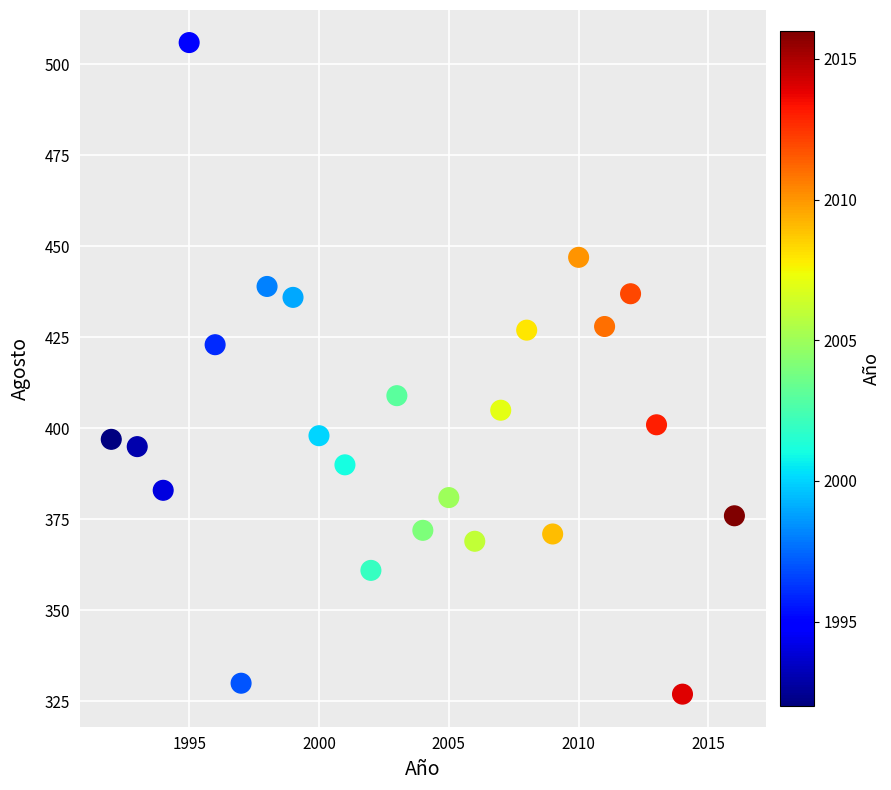

What is the range of X values (max minus min)?

24